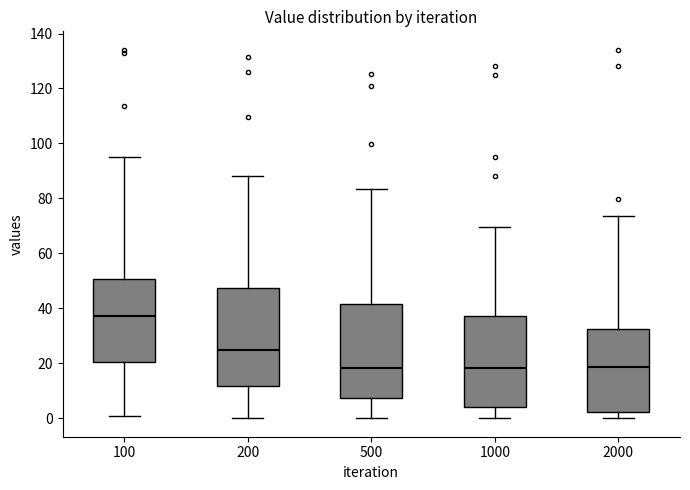

Which box's median line is the highest?

100